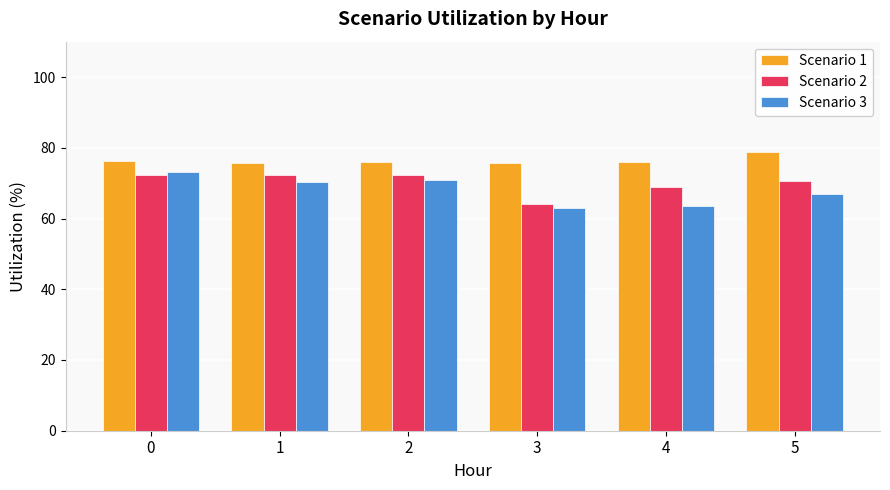

At how many categories does at least one series exceed 65?

6